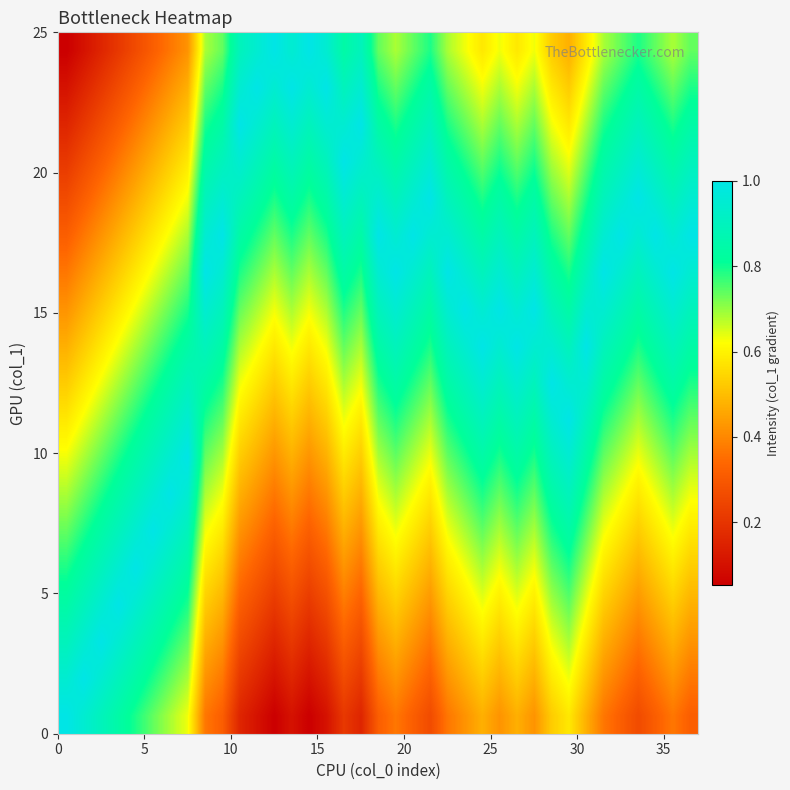

At how many categories does at least one series exceed 0?

37